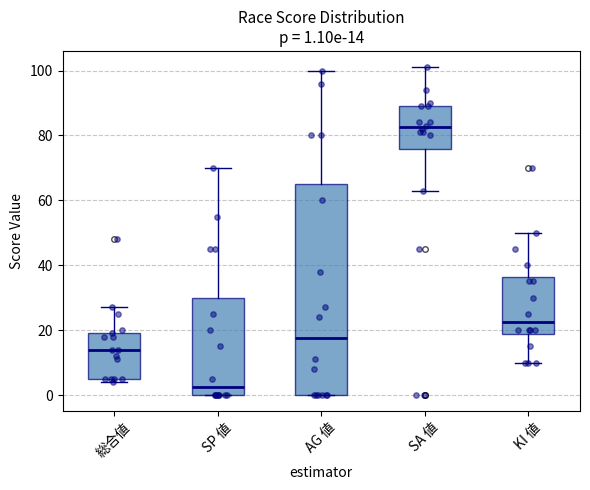

Comparing the boxes themselves (not the whiskers), which one is the tallest?

AG 値